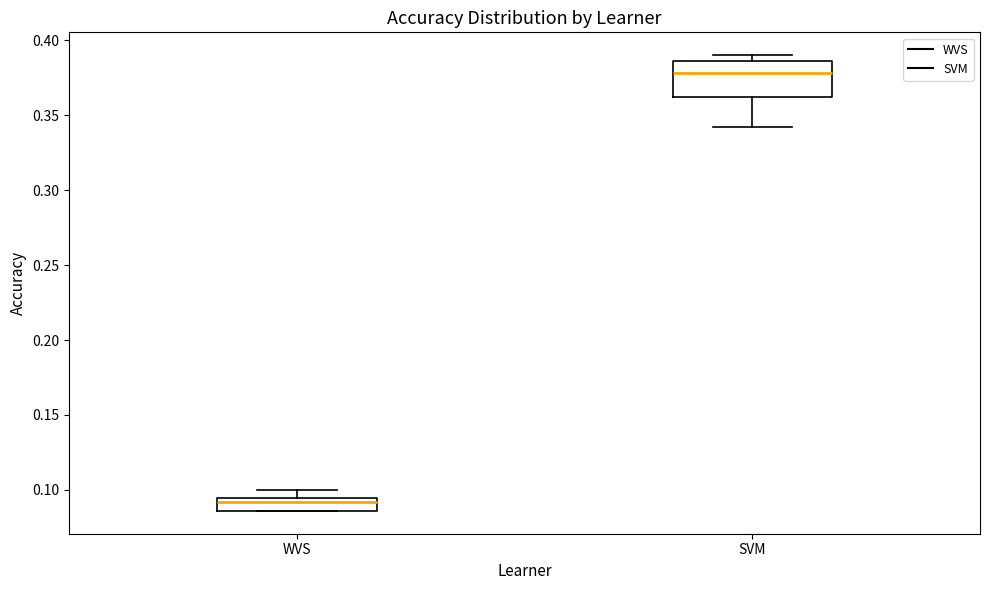

Reading left to right, read every box against the y-axis: the position of its median line, the range the box covers, and the ends of its whiskers. The values are not printed on the chart, so give them approximately, as read against the axis.

WVS: median 0.090, box 0.085 to 0.095, whiskers 0.085 to 0.100
SVM: median 0.380, box 0.360 to 0.385, whiskers 0.340 to 0.390